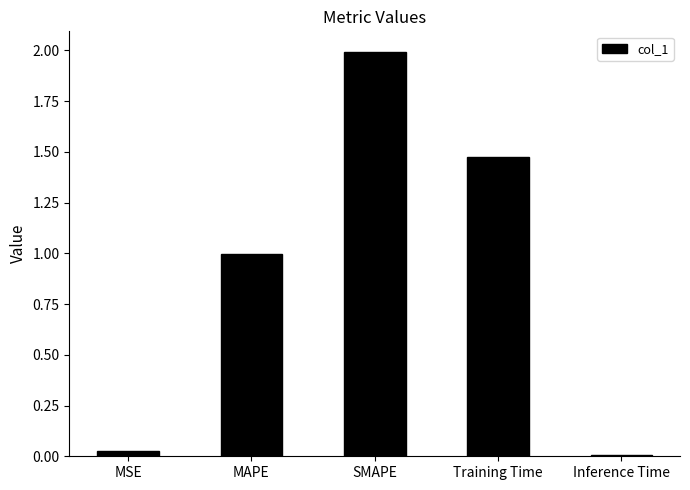

What is the label of the 5th bar from the right?

MSE